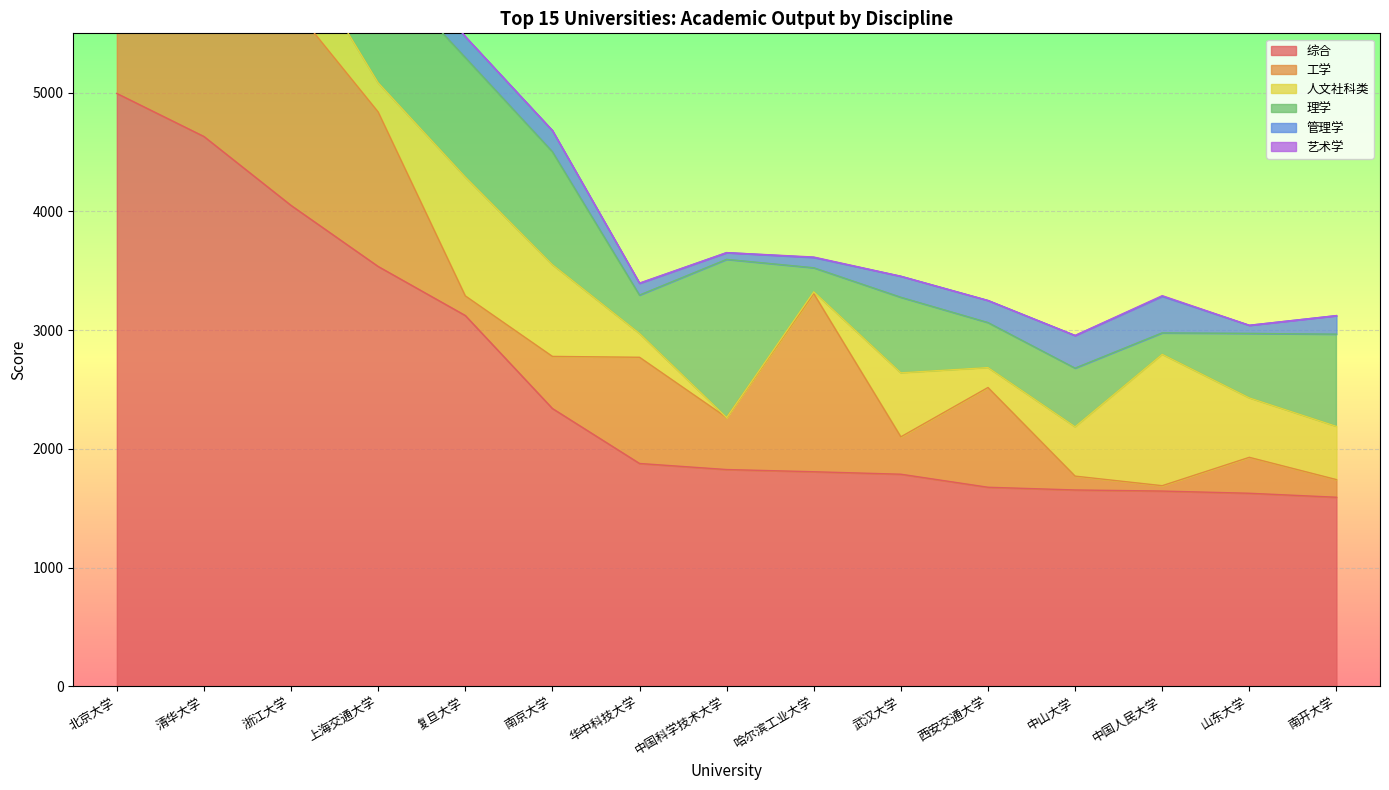

Between 南京大学 and 武汉大学, which is larger?

南京大学